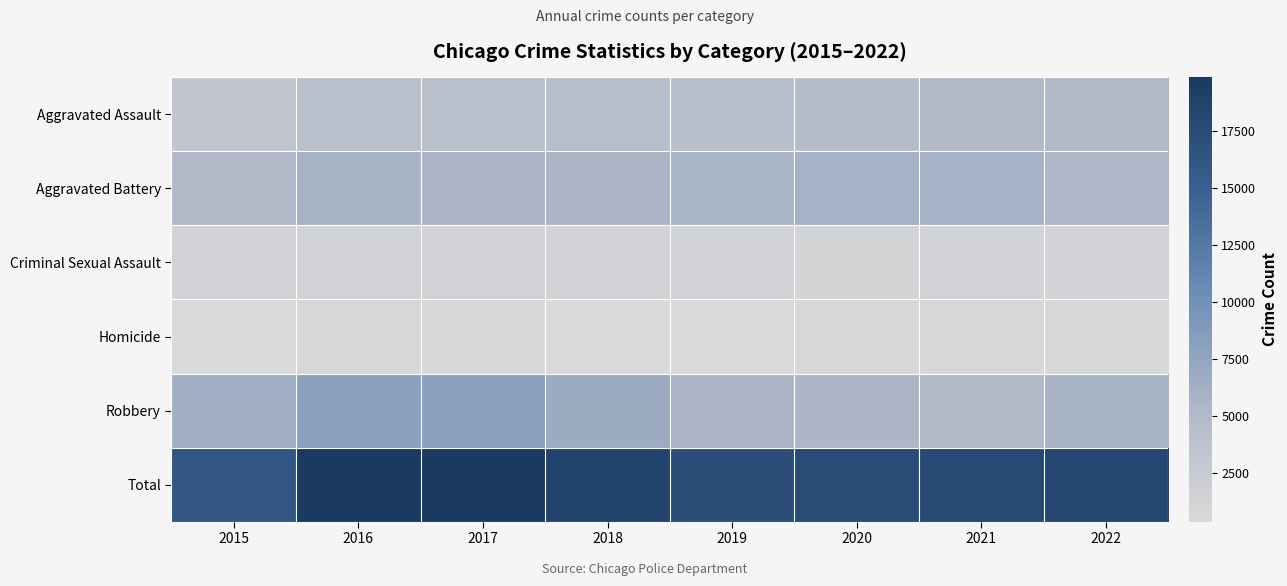

Reading left to right, extract all data points from this chart.

Aggravated Assault: 2015=3220	2016=4067	2017=4137	2018=4325	2019=4235	2020=4458	2021=5108	2022=5131
Aggravated Battery: 2015=5051	2016=5841	2017=5681	2018=5554	2019=5688	2020=5951	2021=5932	2022=5349
Criminal Sexual Assault: 2015=1230	2016=1342	2017=1404	2018=1394	2019=1356	2020=1049	2021=1186	2022=1227
Homicide: 2015=359	2016=531	2017=501	2018=415	2019=368	2020=563	2021=574	2022=497
Robbery: 2015=6364	2016=8065	2017=8063	2018=6810	2019=5540	2020=5427	2021=4987	2022=5833
Total: 2015=16224	2016=19846	2017=19786	2018=18498	2019=17187	2020=17448	2021=17787	2022=18037